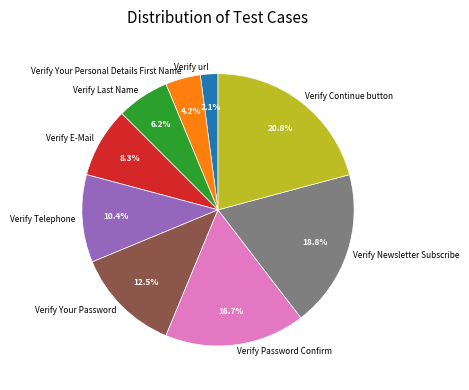

To the nearest percent, what is the difference between the largest and smallest slice percentages?

19%